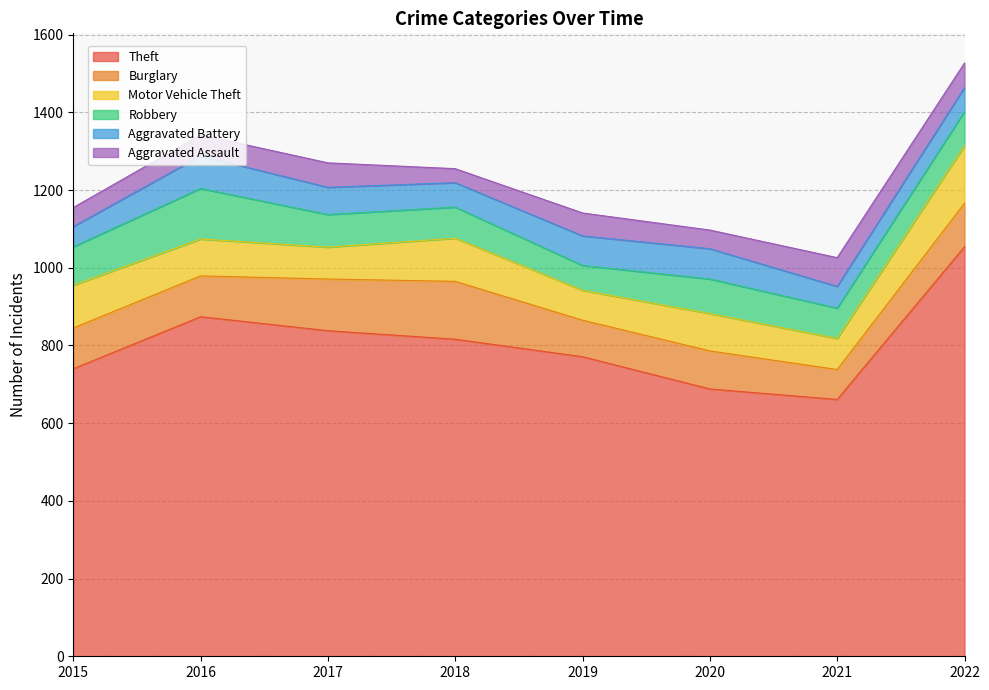

Between 2015 and 2017, which series saw the biggest shift?

Theft